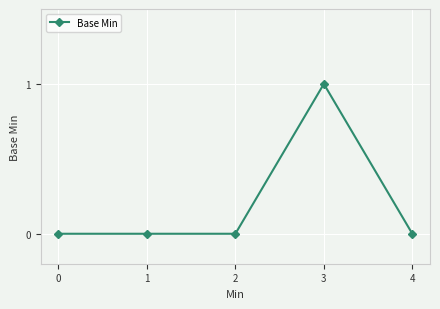

Reading left to right, what are all the values shown in this chart?

0=0	1=0	2=0	3=1	4=0